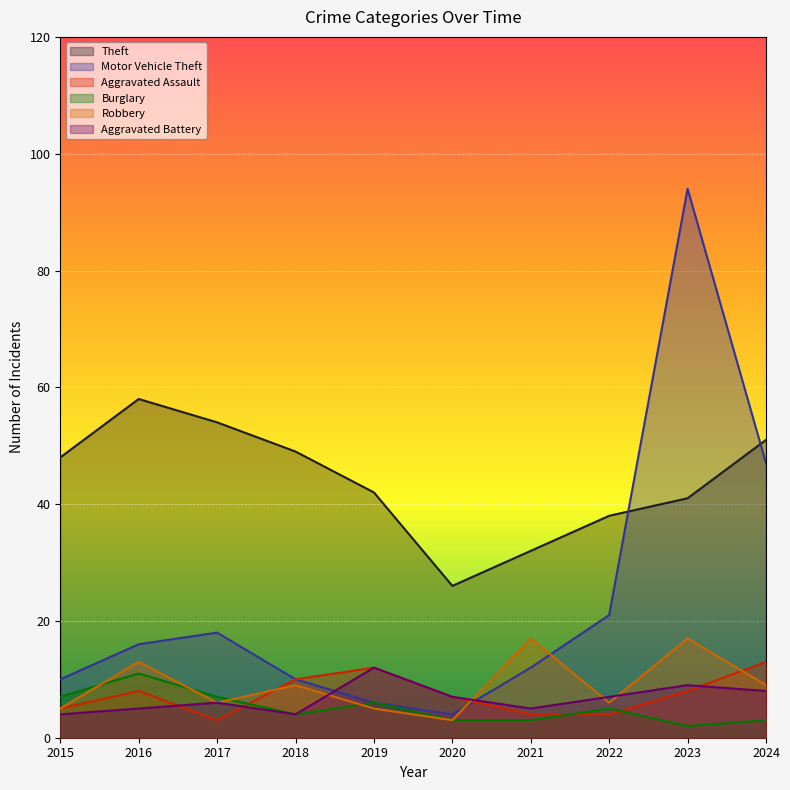

Which series changed the most between 2015 and 2017?

Motor Vehicle Theft